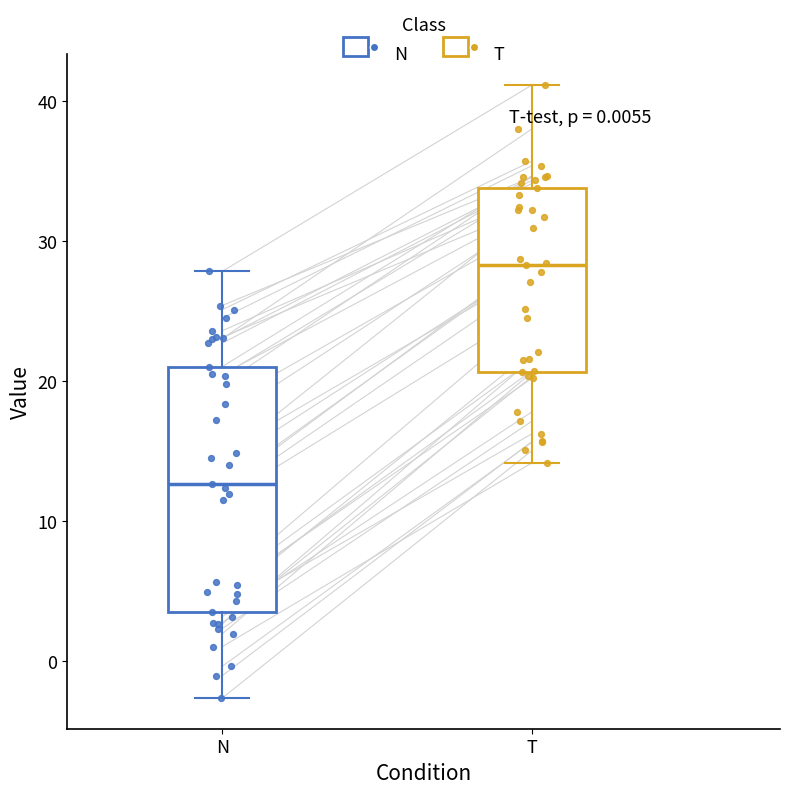

Reading left to right, transcribe this box plot: for each box, give where its median line is, the range the box spans, and where its two whiskers end, as read against the y-axis. The values are not printed on the chart, so give them approximately, as read against the axis.

N: median 13, box 4 to 21, whiskers -3 to 28
T: median 28, box 21 to 34, whiskers 14 to 41